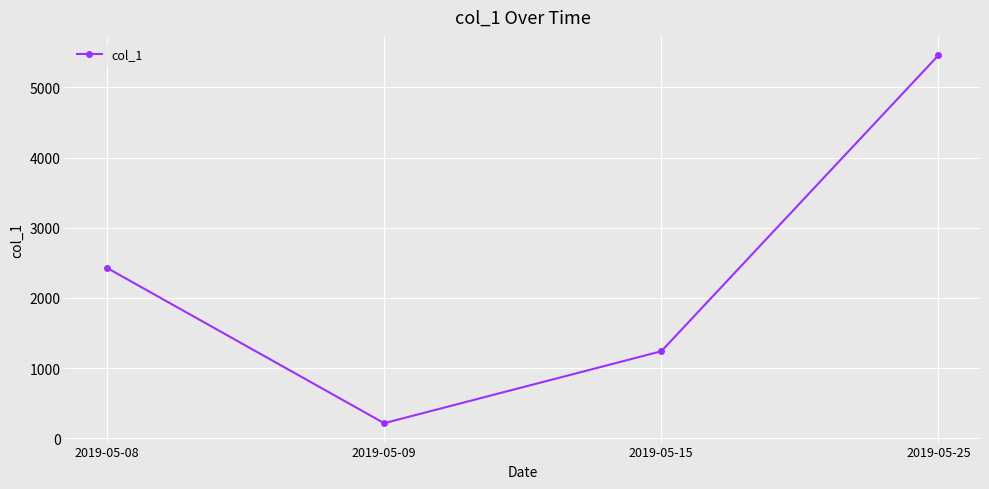

Which label corresponds to the largest value in the chart?

2019-05-25